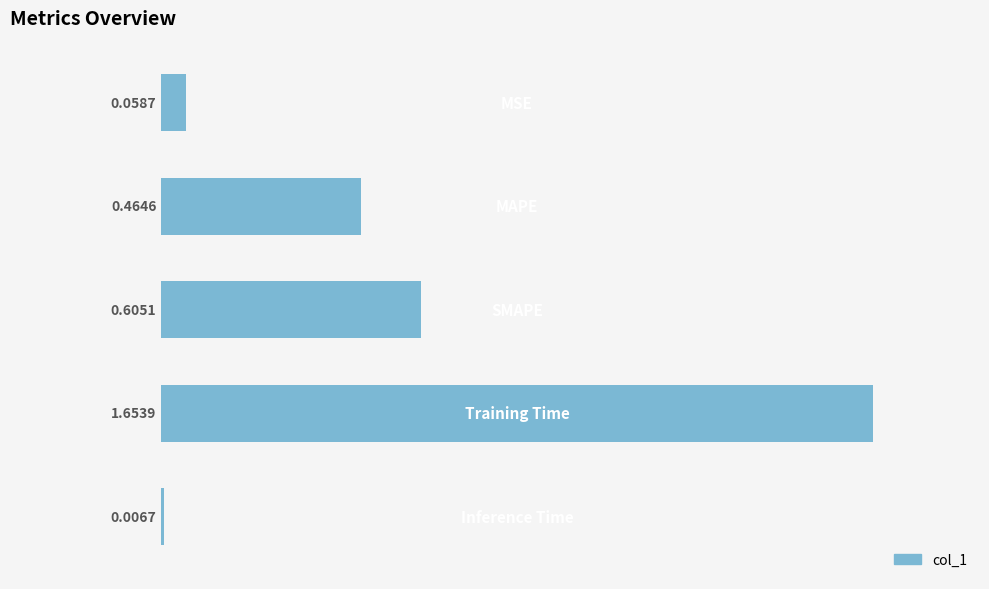

What is the sum of all values?

2.8